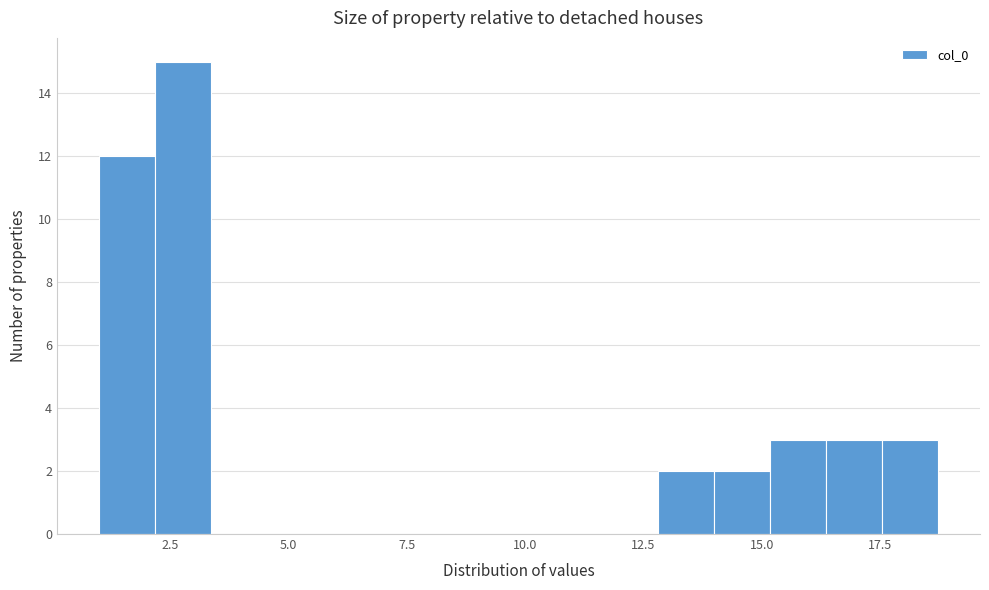

Around what value on the x-axis is the tallest bar? Give the approximate position of its centre, as read against the axis.

3.0